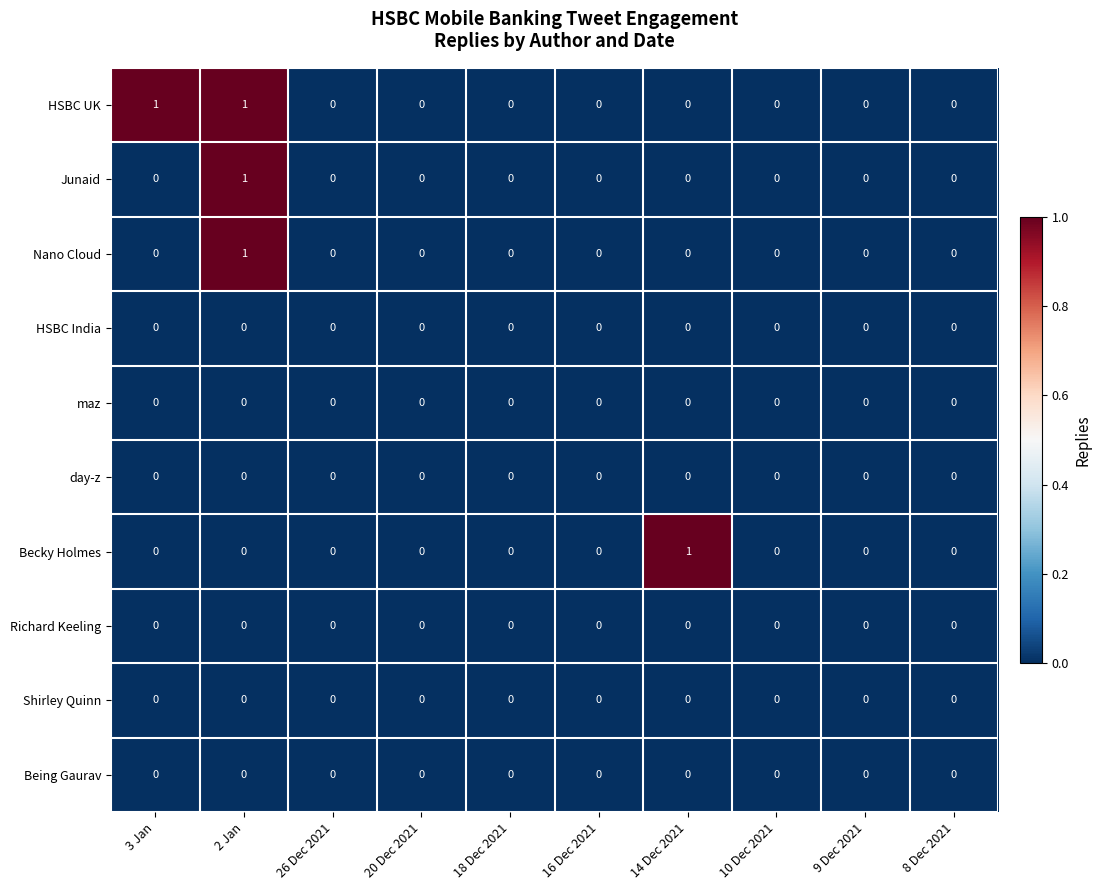

The Being Gaurav series shows 0 at 3 Jan. True or false?

True